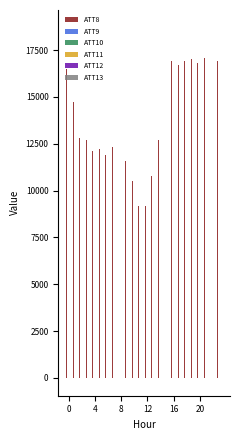

What is the greatest value displayed?

18700.0